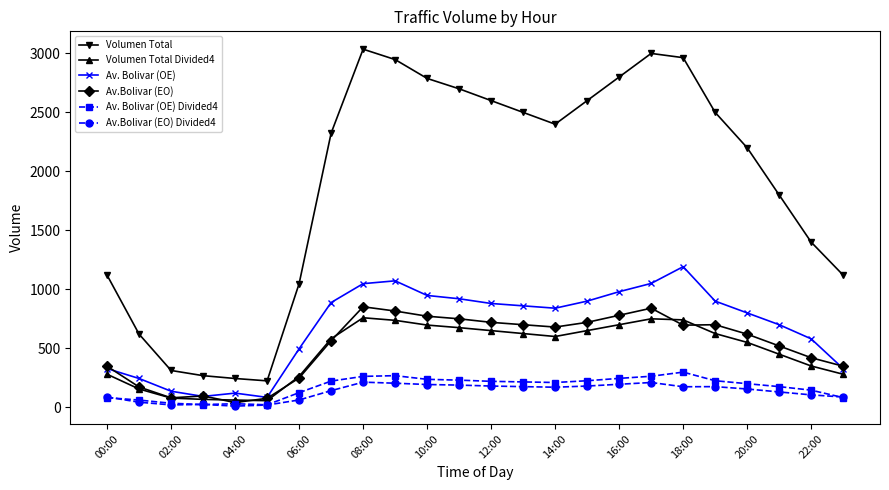

At how many categories does at least one series exceed 1611?

15